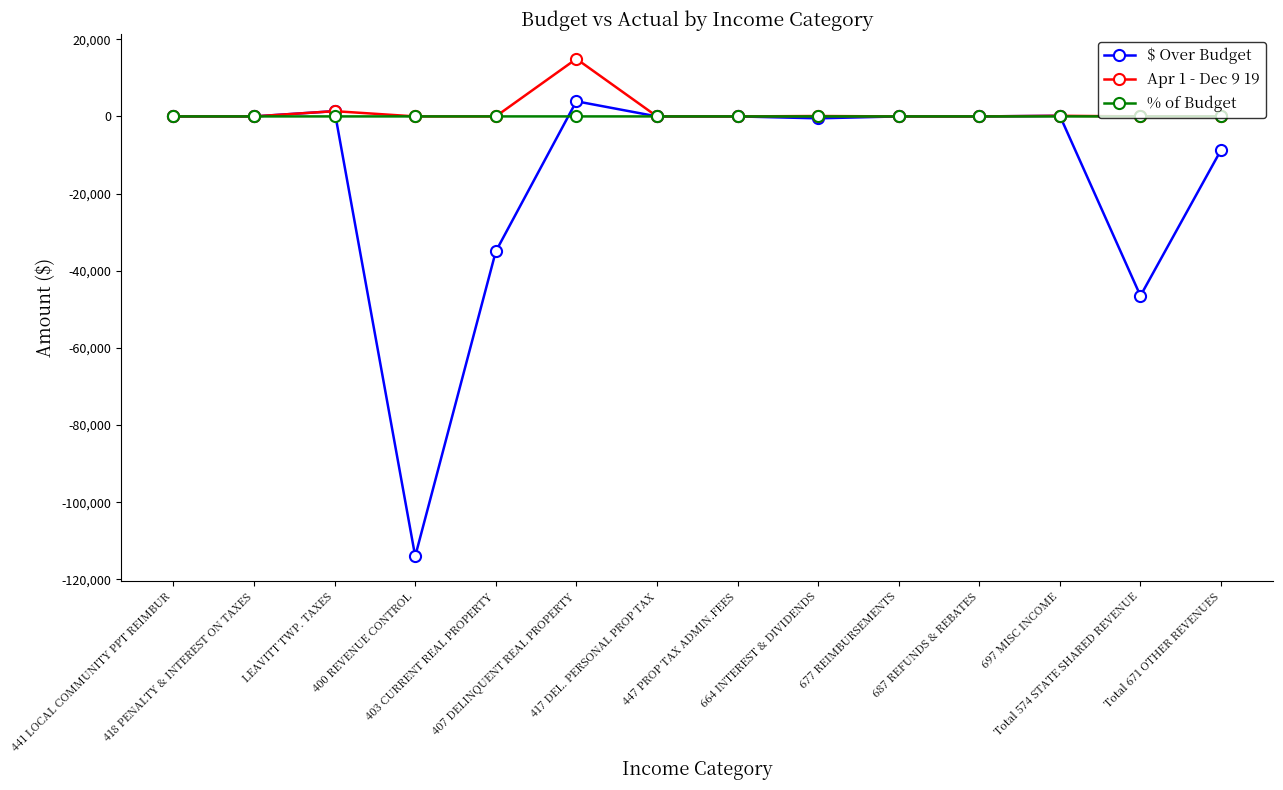

What is the minimum value shown in the chart?

-114000.0